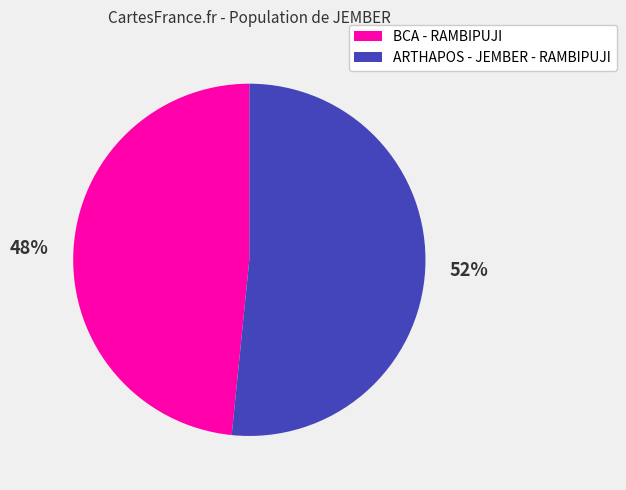

What is the ratio of the value at BCA - RAMBIPUJI to the value at ARTHAPOS - JEMBER - RAMBIPUJI?

0.9